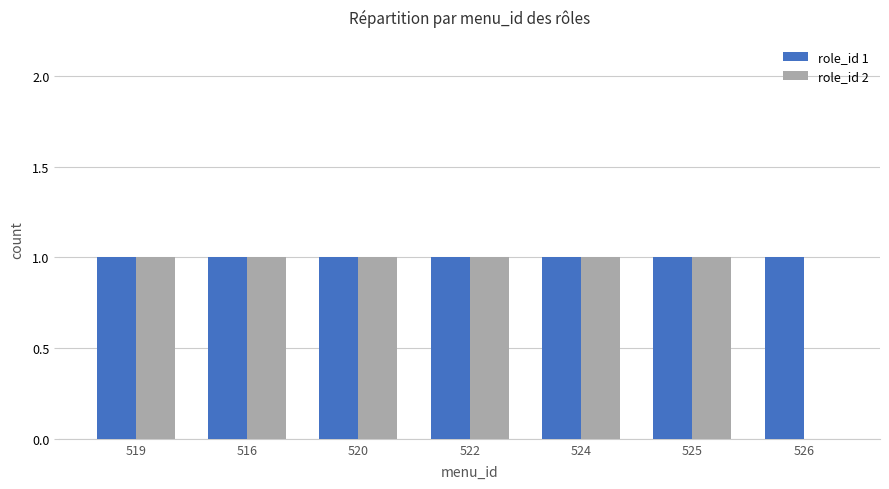

The role_id 2 series shows 1 at 524. True or false?

True